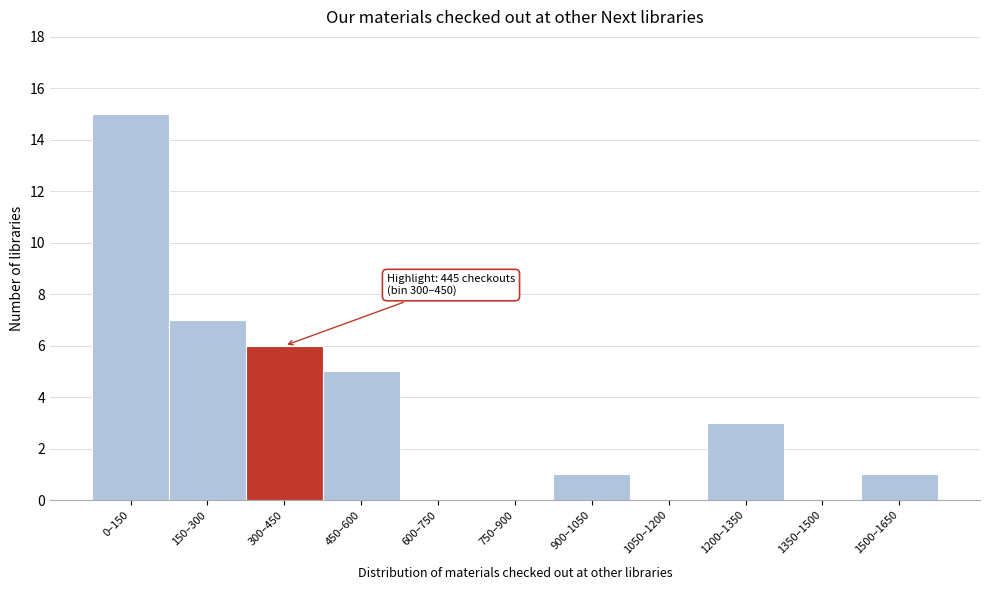

Reading left to right, transcribe all the data shown in this chart.

0–150=15	150–300=7	300–450=6	450–600=5	600–750=0	750–900=0	900–1050=1	1050–1200=0	1200–1350=3	1350–1500=0	1500–1650=1